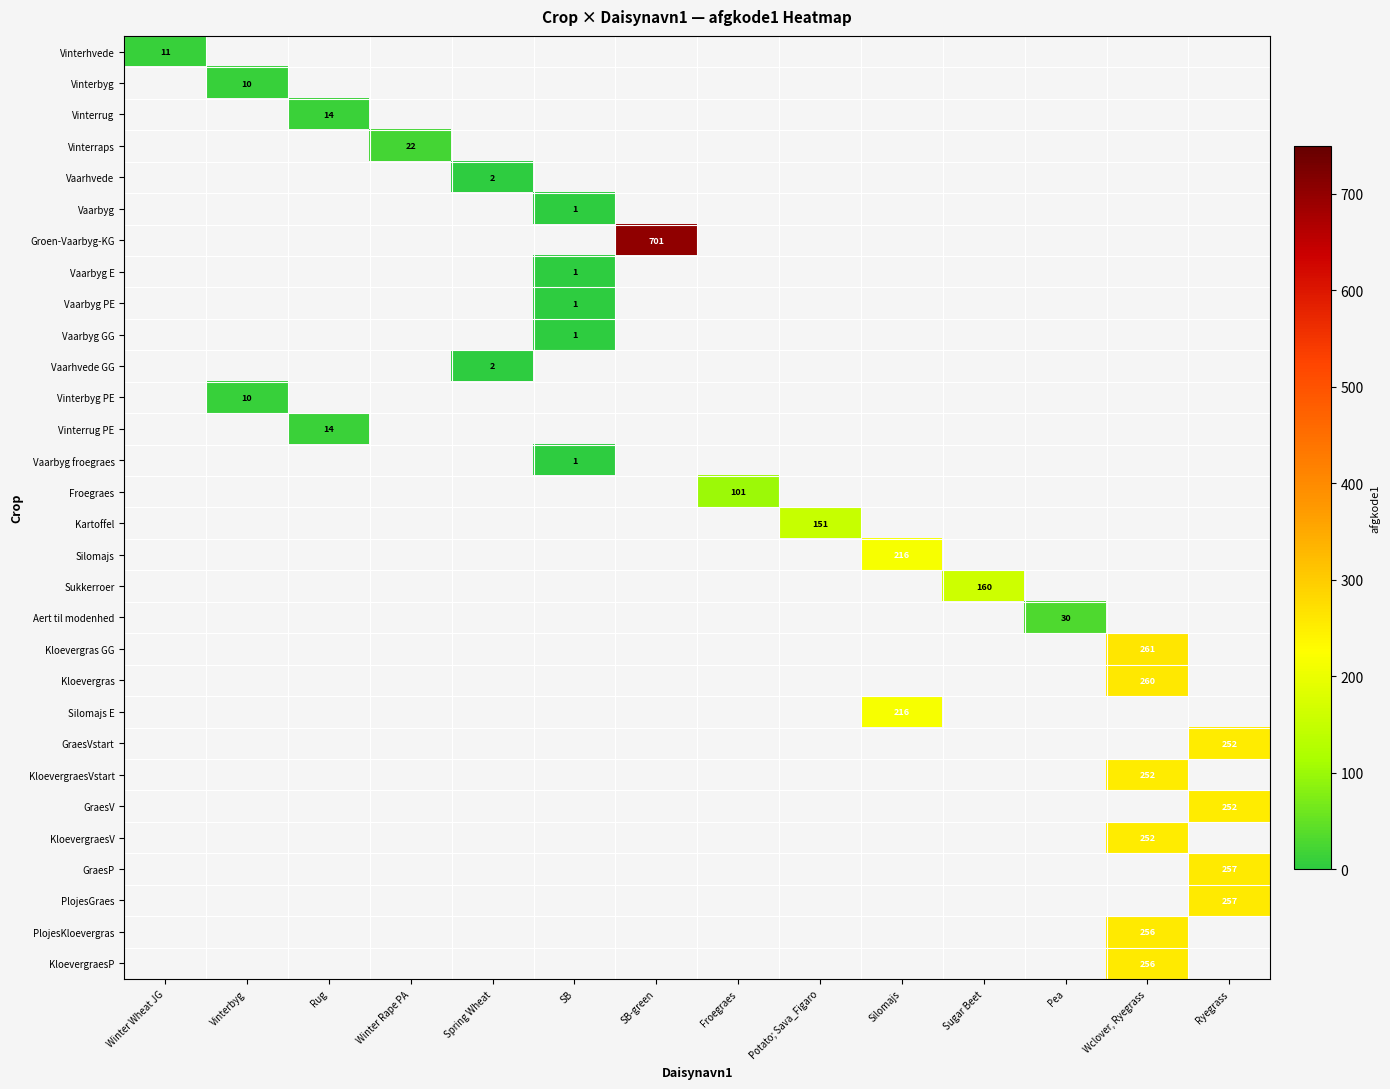

Which category has the lowest value across all series?

SB